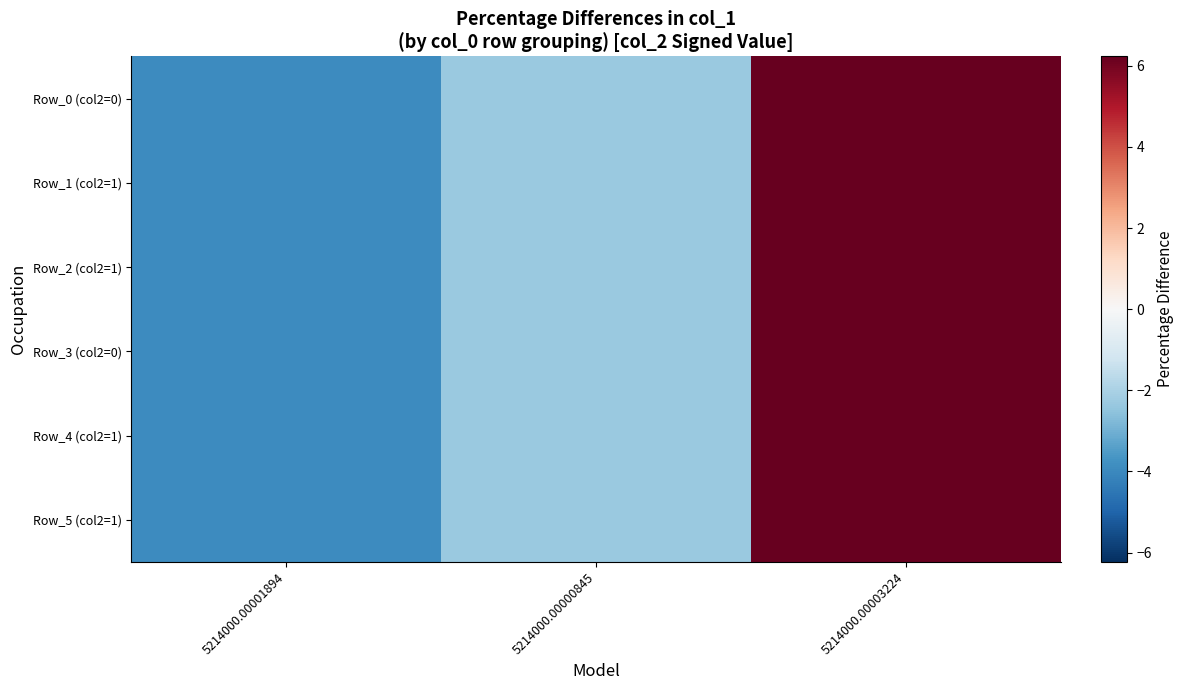

What is the greatest value displayed?

6.2